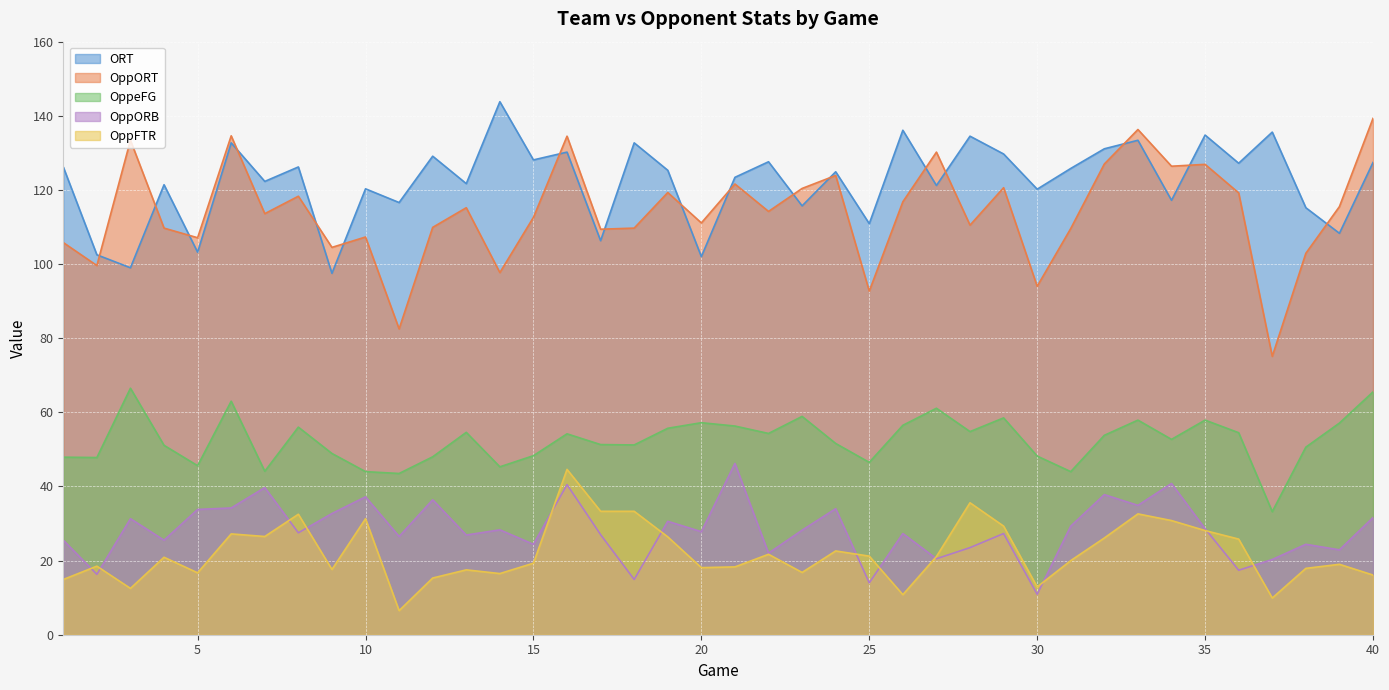

At which category is the sum across all series the highest?

16